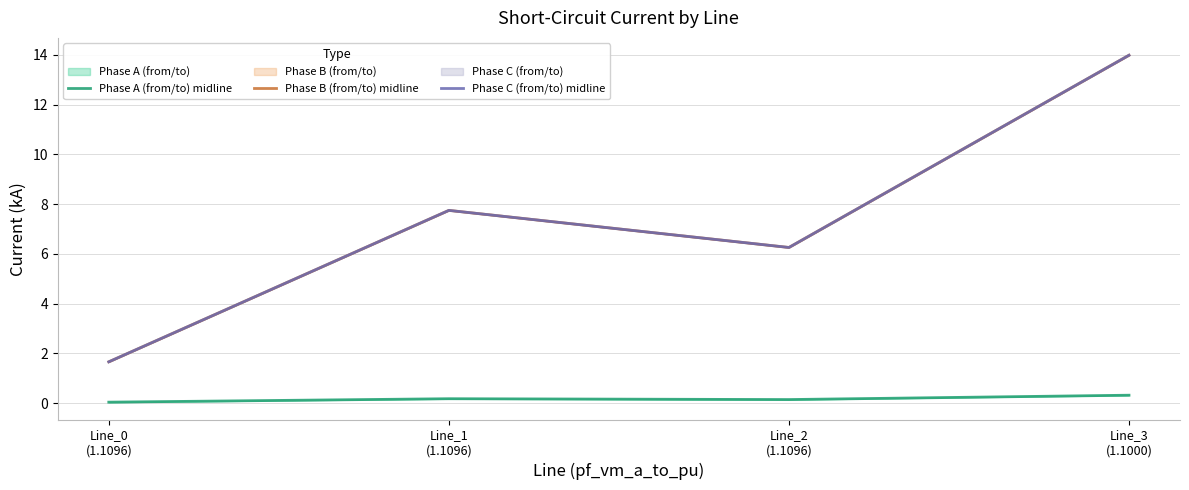

In Phase A (from/to) midline, how many points are higher than both neighbors (excluding endpoints)?

1